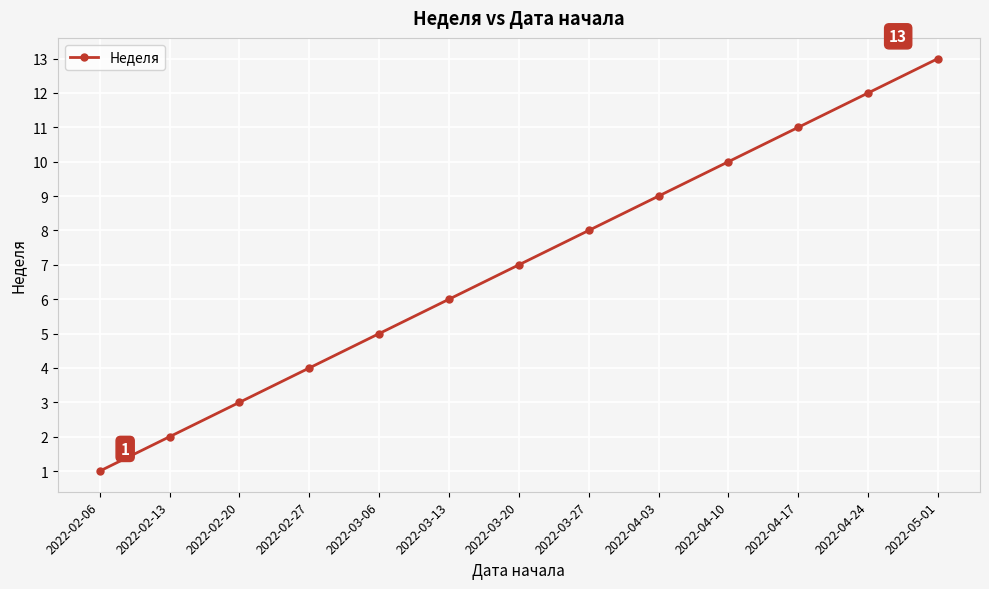

What is the sum of the values at 2022-03-20 and 2022-03-13?

13